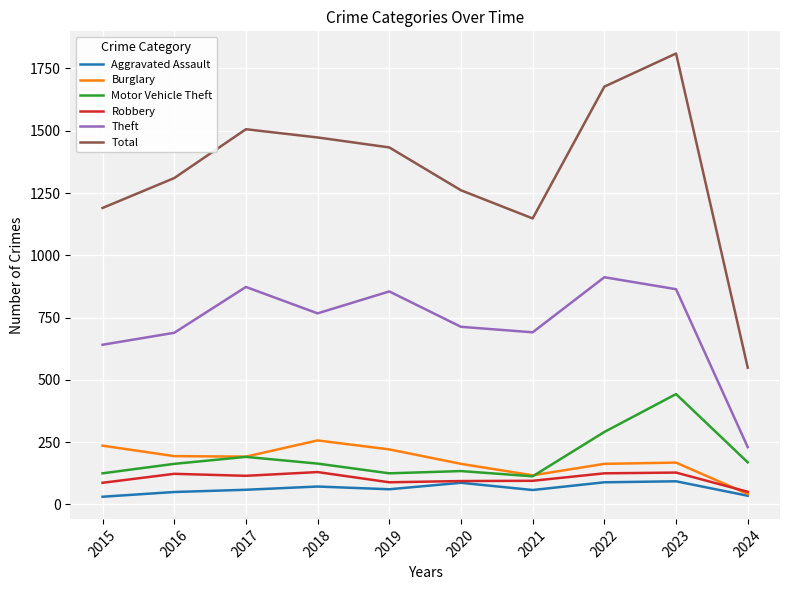

How many lines are shown in the chart?

6